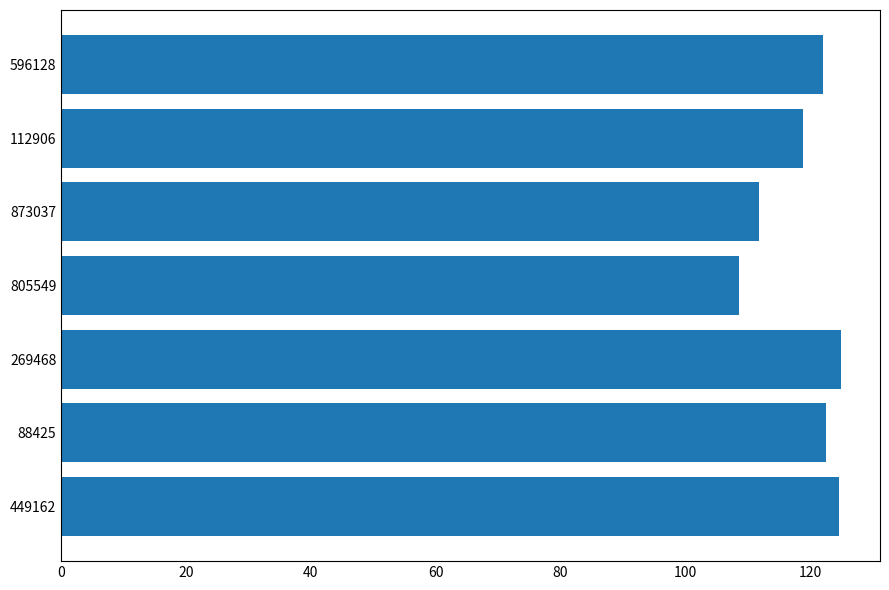

What is the sum of the values at 269468 and 873037?

236.8